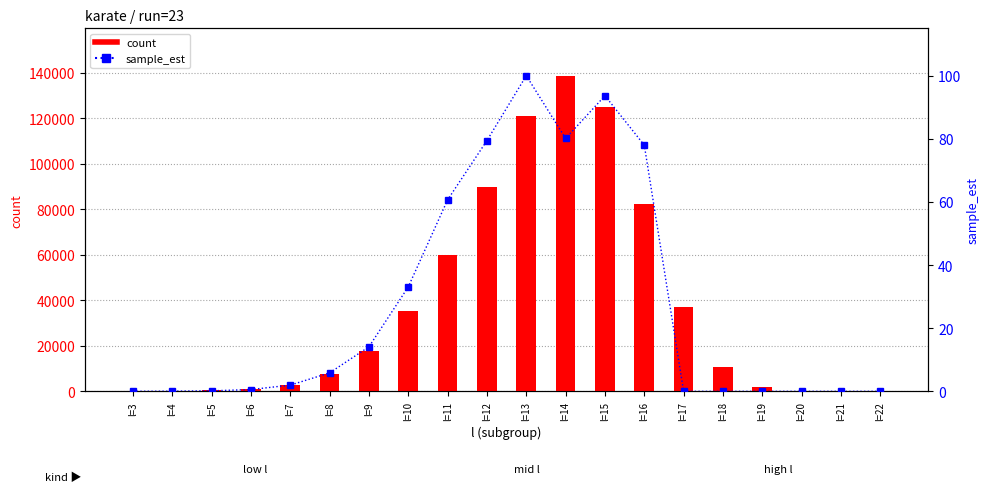

Which series has the widest spread of values?

count